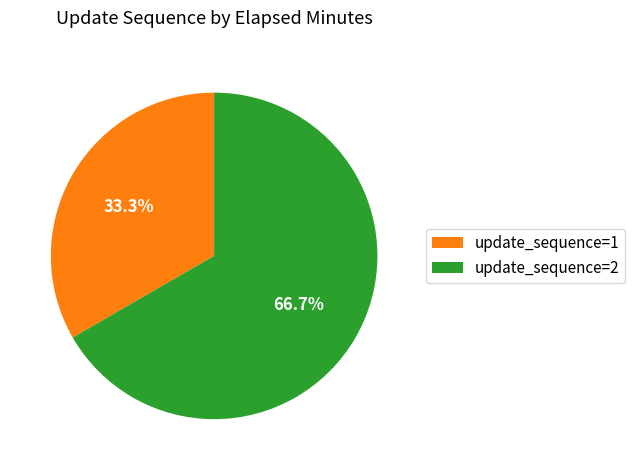

How many slices are in this pie chart?

2